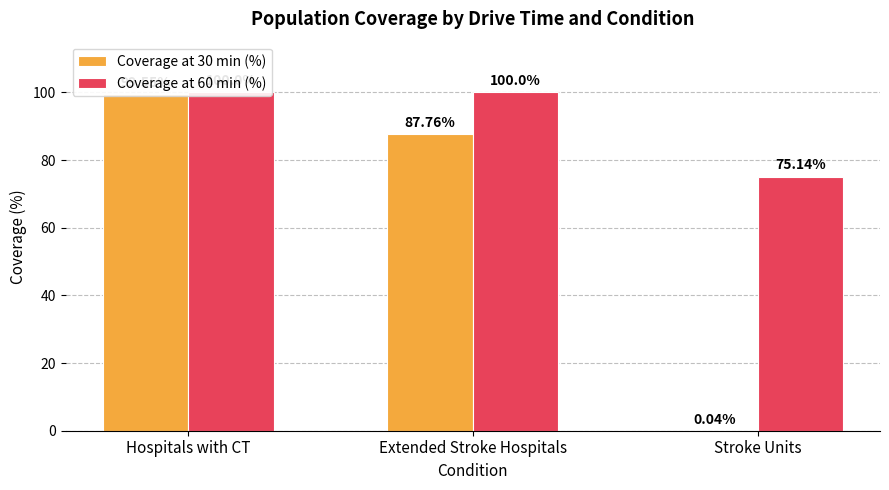

At which label does Coverage at 60 min (%) reach its peak?

Hospitals with CT